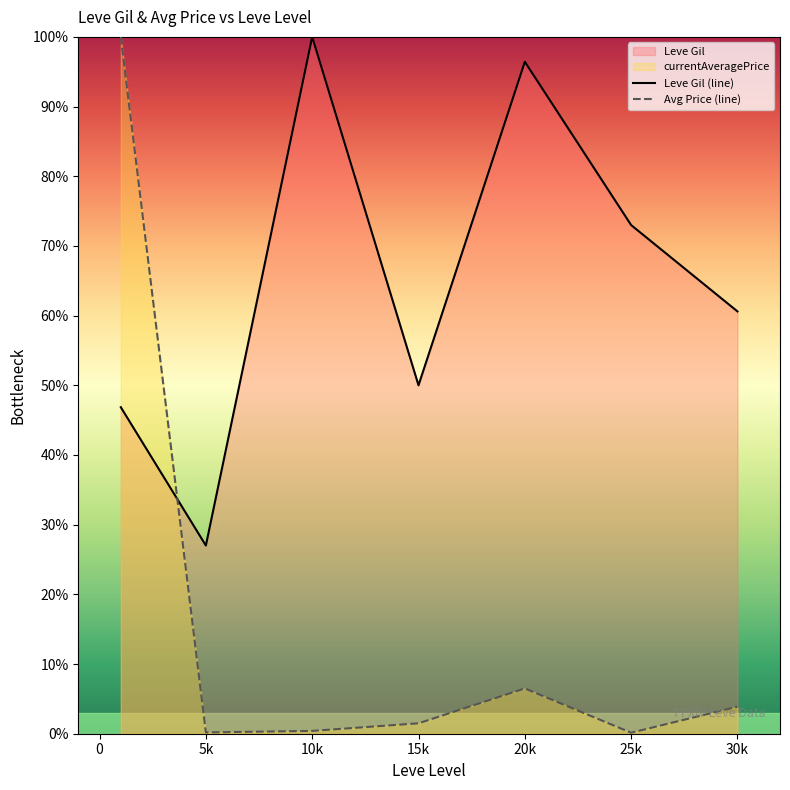

What is the spread (max minus min) of values at 25k?

72.8